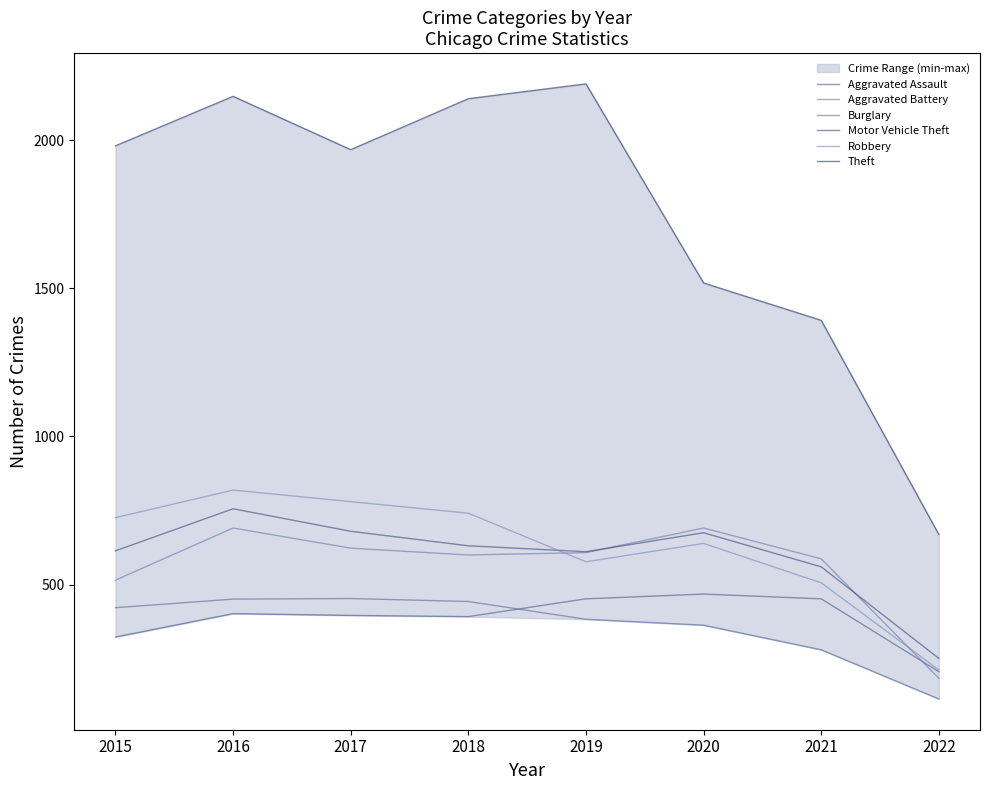

What is the sum of all Burglary values?

2909